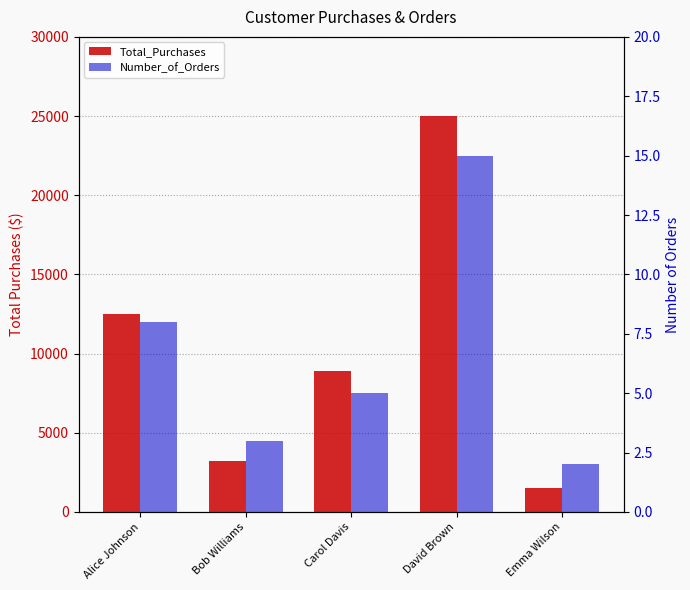

What is the difference between the second highest and second lowest values in the Number_of_Orders series?

5